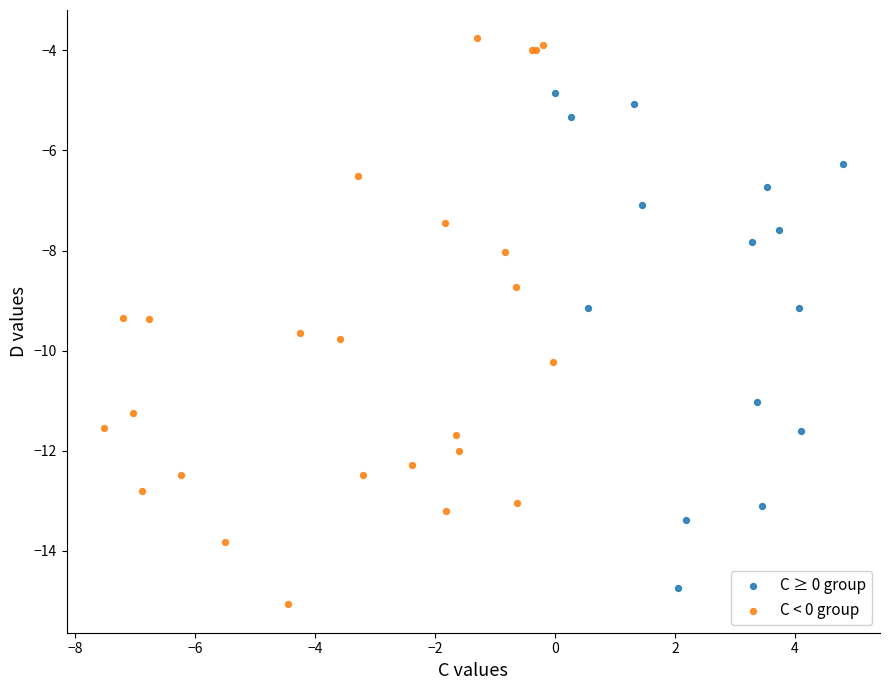

Which series has the largest Y range (max minus min)?

C < 0 group